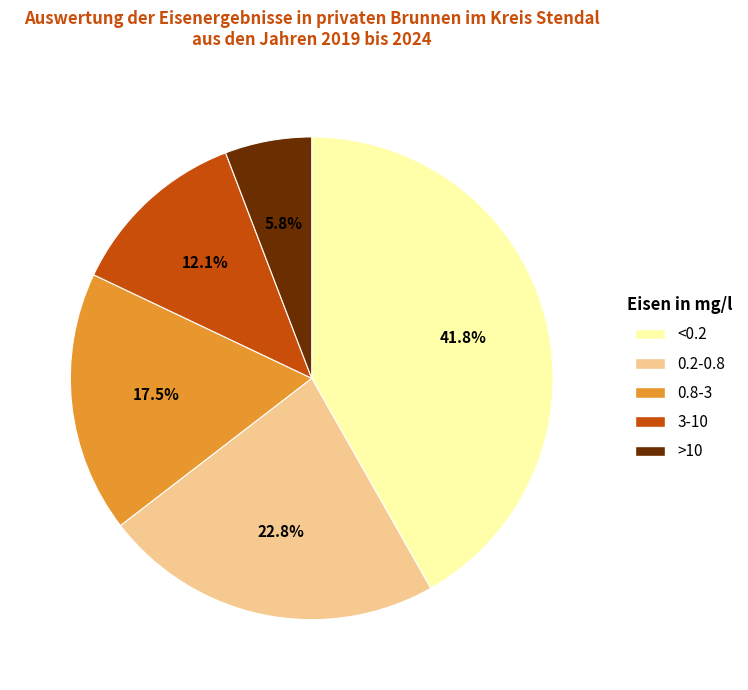

Is there a majority slice in this chart?

No